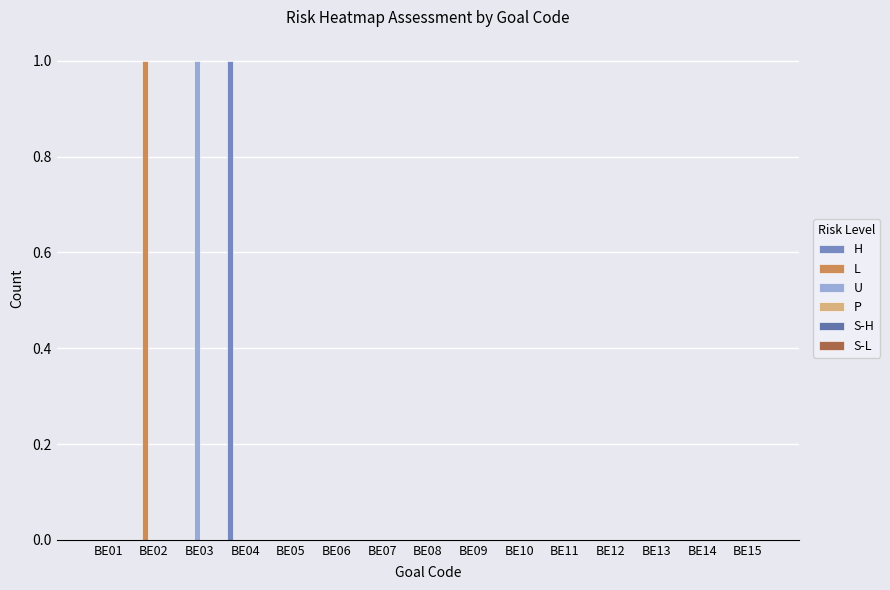

Count the U values in the range 0 to 1.

15